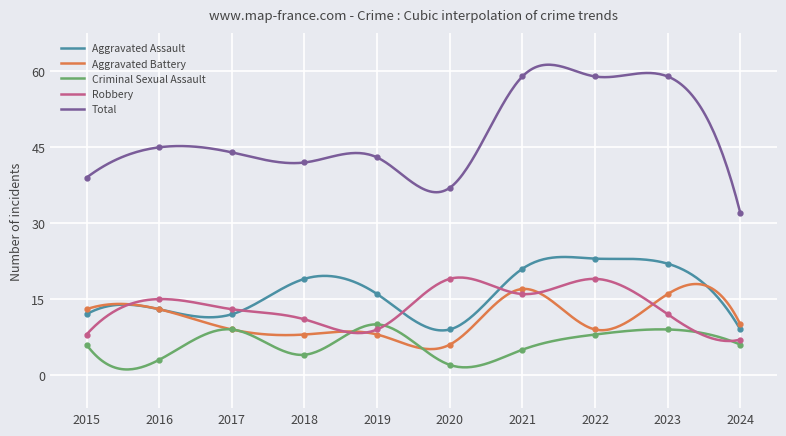

Where is Criminal Sexual Assault nearest to the value 6?

2015